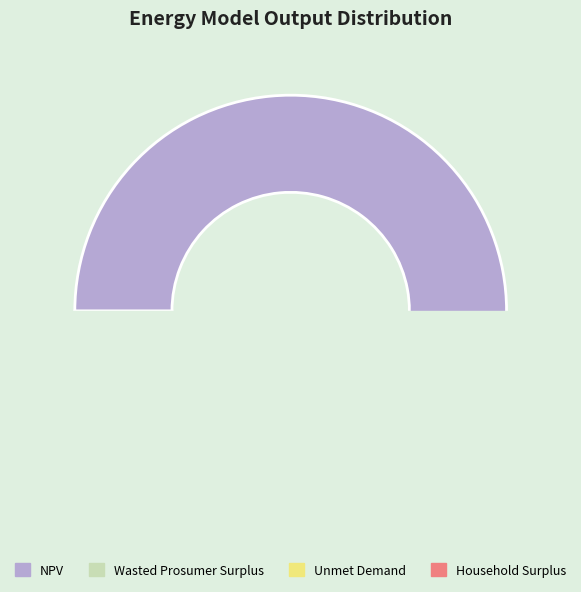

Which category has the biggest portion of the pie?

NPV